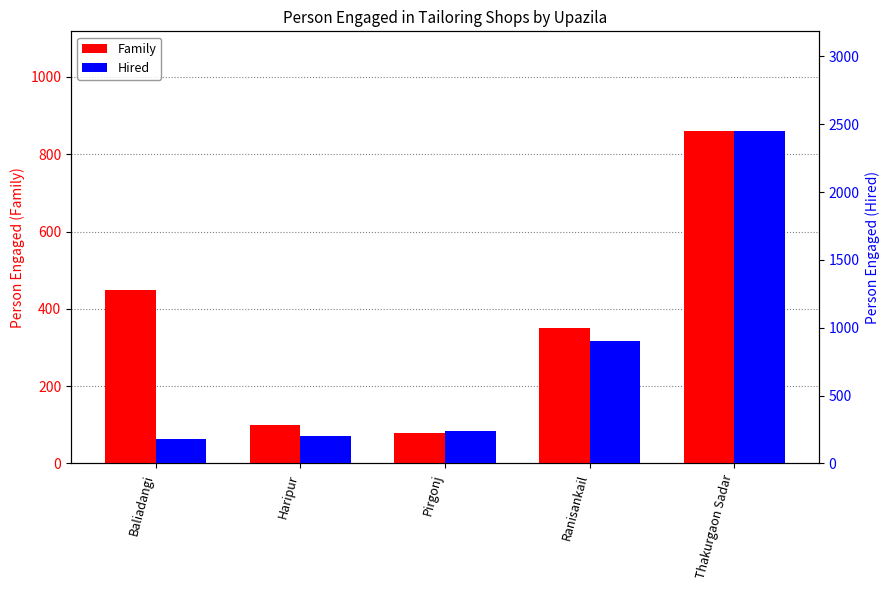

True or false: Hired has a value of 2450 at Thakurgaon Sadar.

True